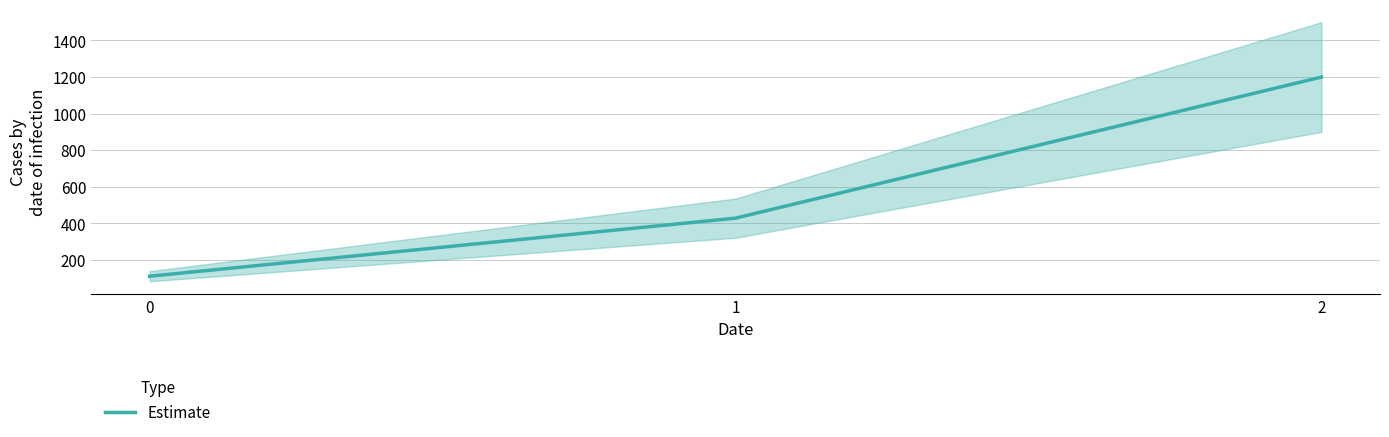

How many lines are shown in the chart?

1